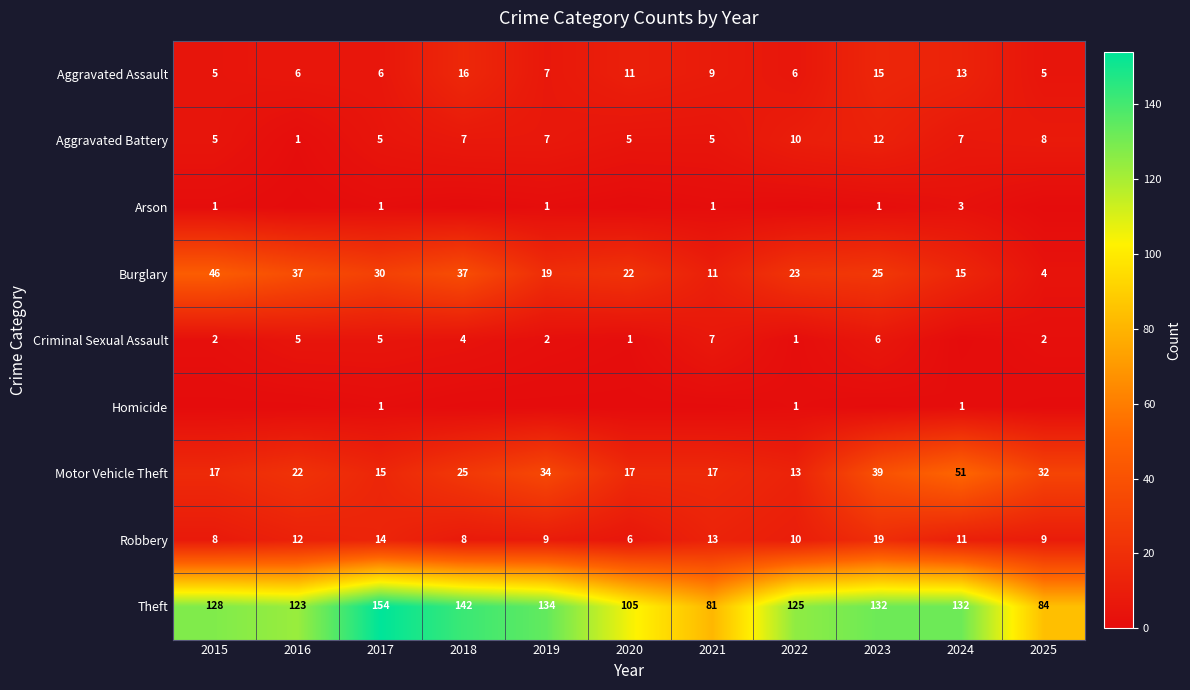

Is it true that Robbery equals 13 at 2018?

False